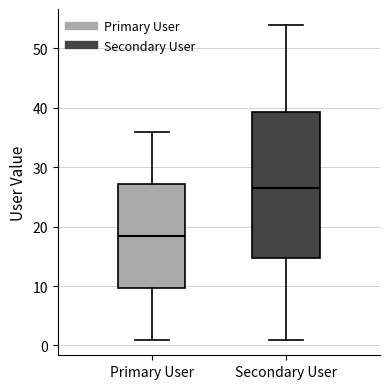

Where does the lower whisker of the box for Primary User end on the y-axis? The values are not printed on the chart, so give them approximately, as read against the axis.

1